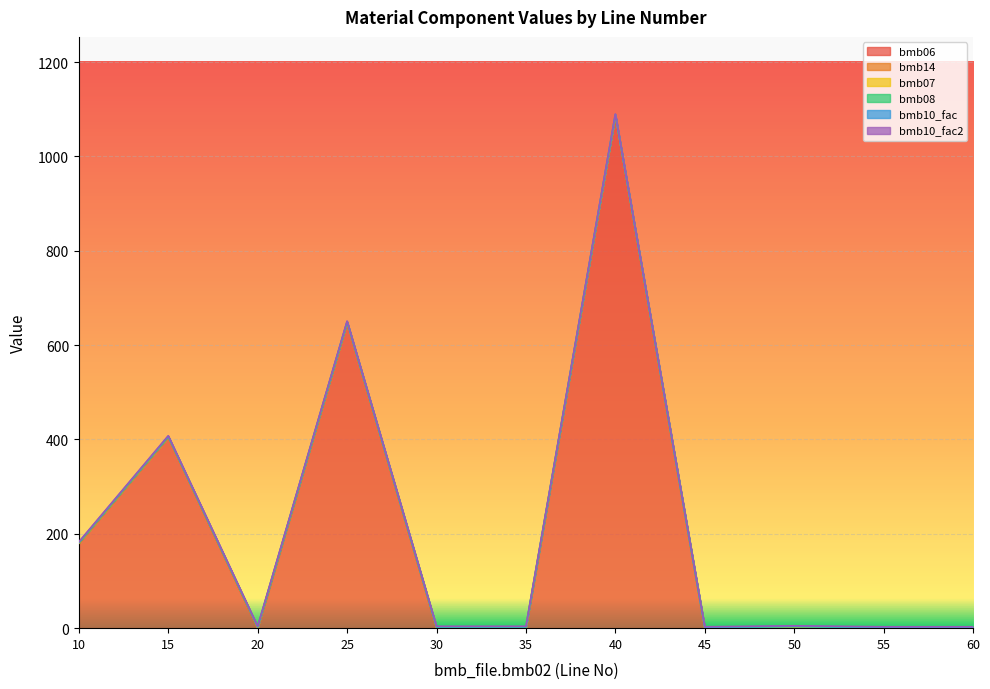

At how many categories does at least one series exceed 623?

2